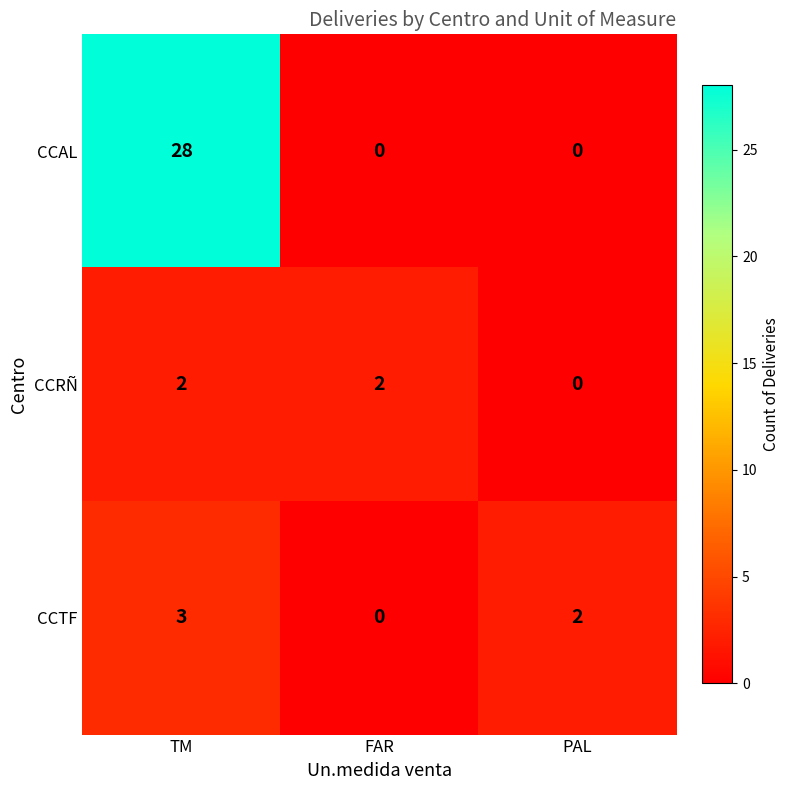

Which series has the largest range (max minus min)?

CCAL